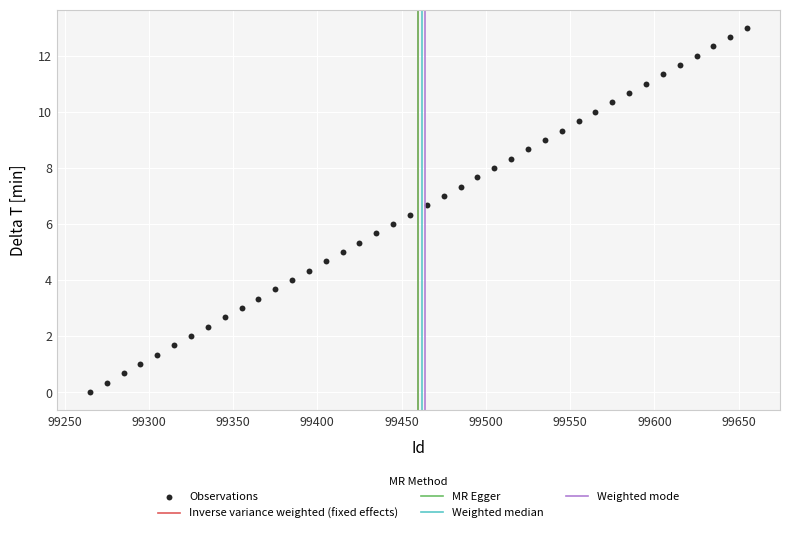

What is the range of Y values (max minus min)?

13.0